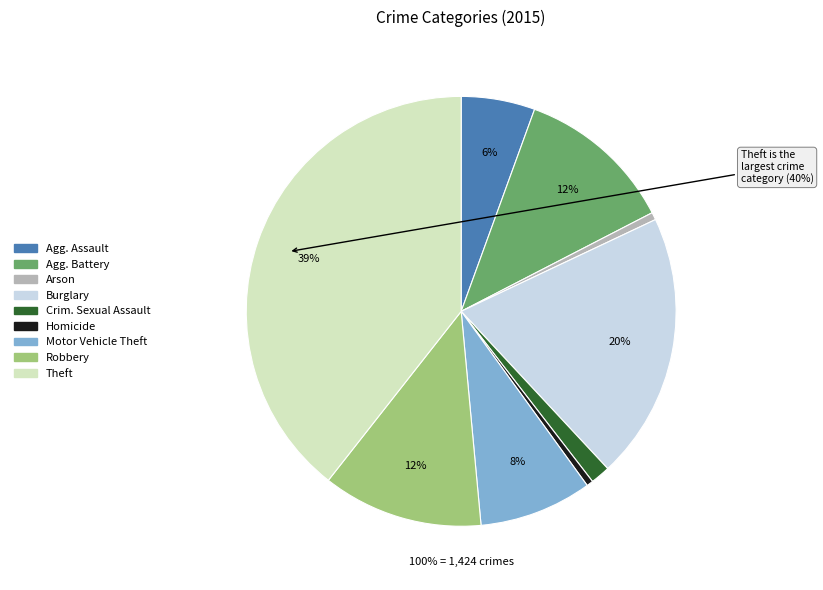

To the nearest percent, what is the difference between the Motor Vehicle Theft and Aggravated Assault slice percentages?

3%